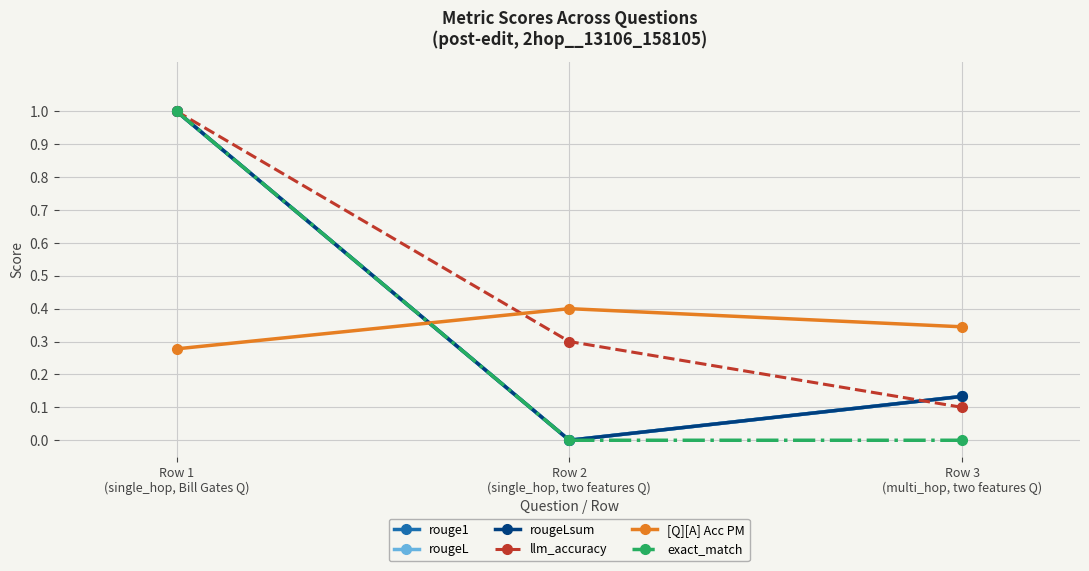

Does the chart have visible grid lines?

Yes